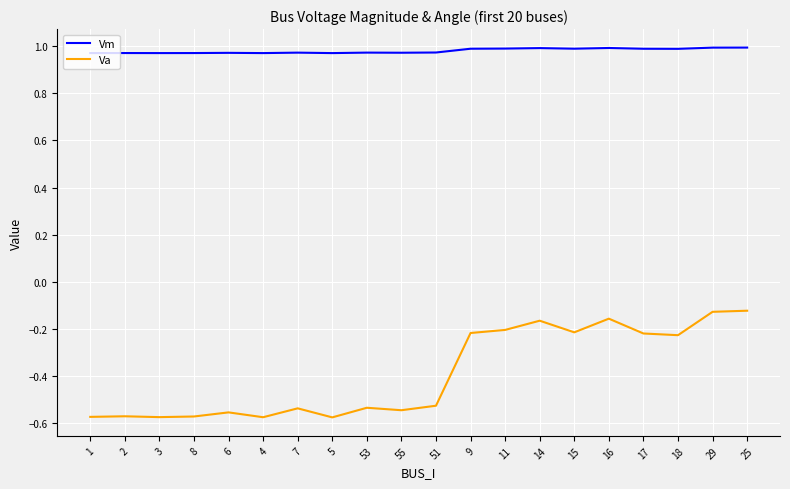

What position from the left is 25?

20